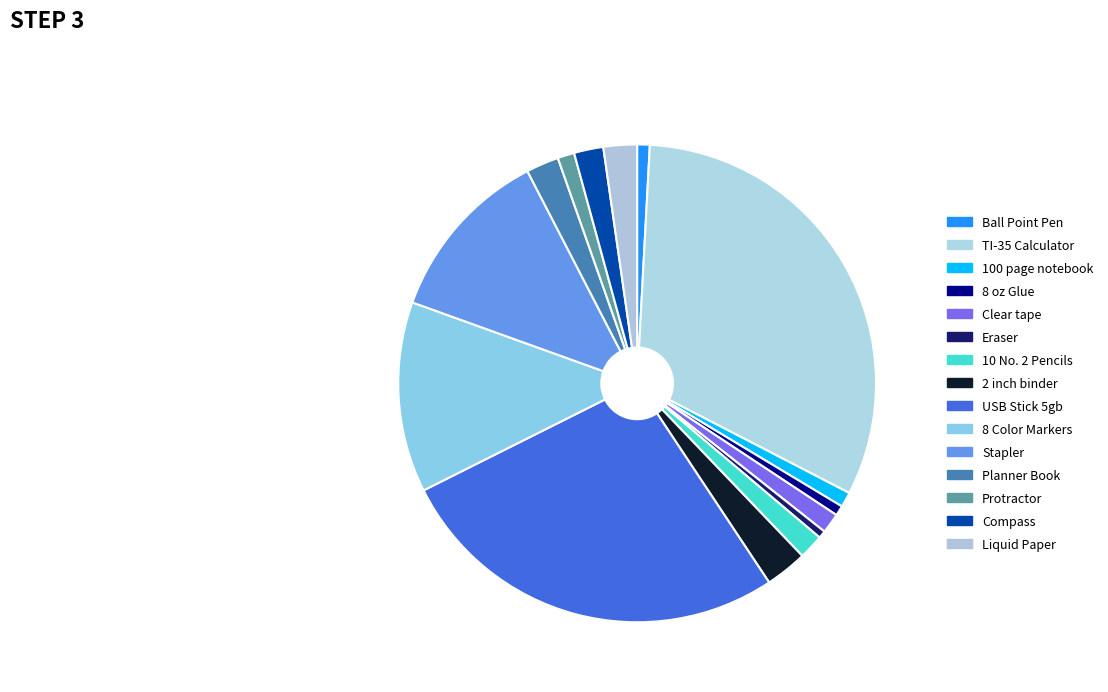

Is there any slice that represents more than half of the pie?

No